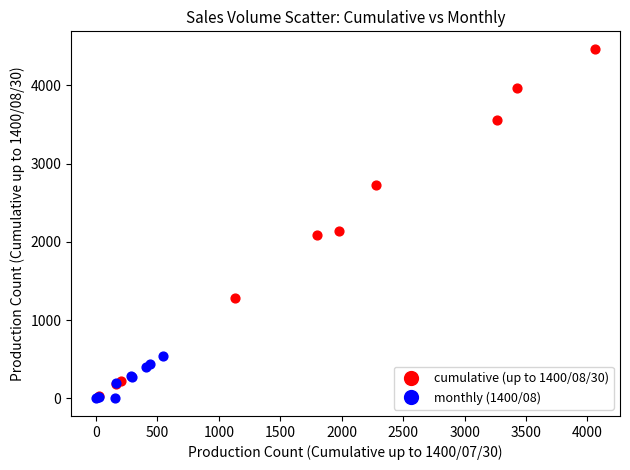

Which series has the largest Y range (max minus min)?

cumulative (up to 1400/08/30)